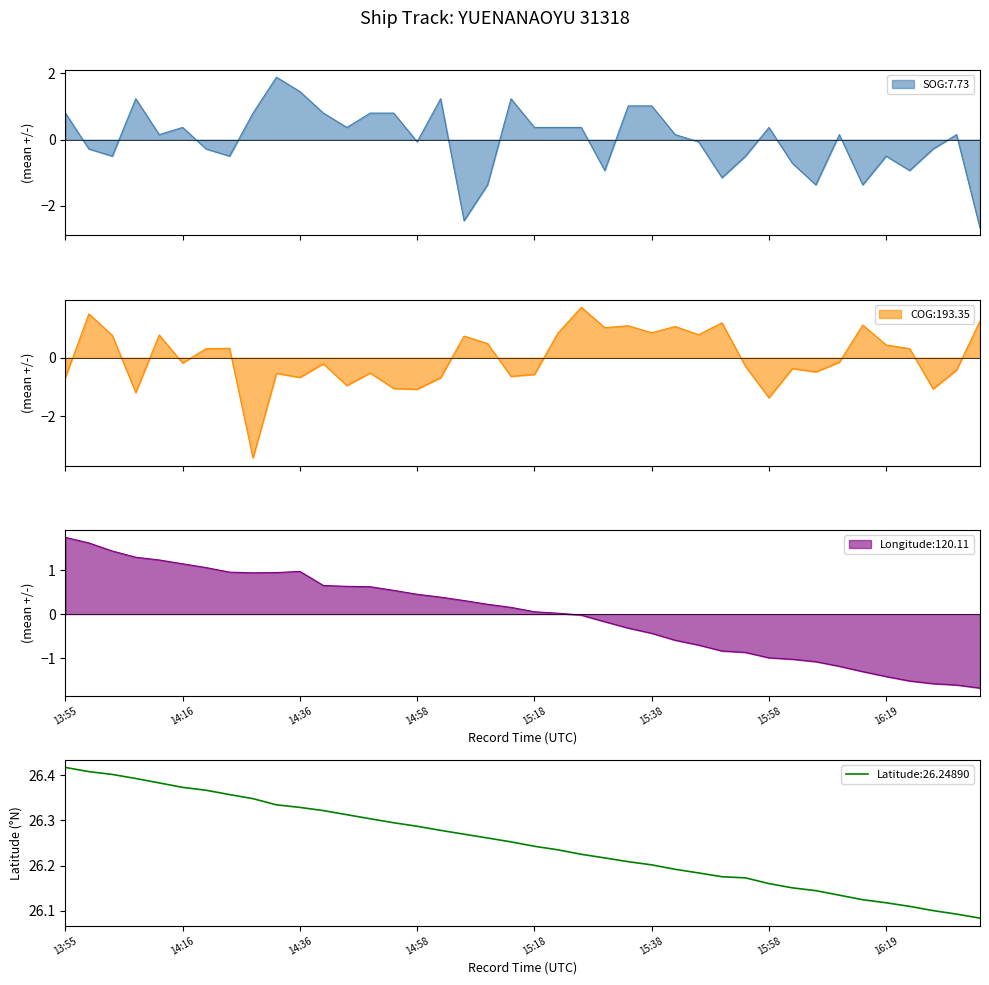

At which label does COG first exceed 0?

13:59